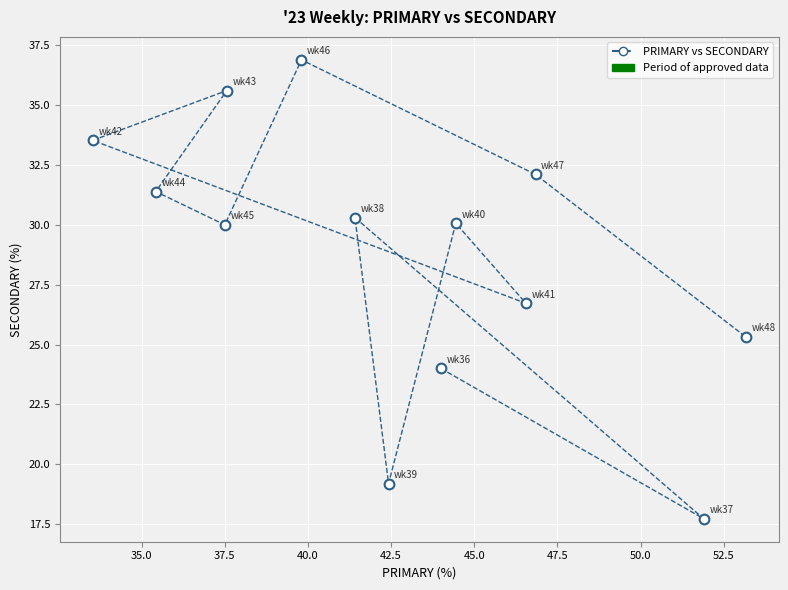

What Y value in the scatter plot is closest to 27?

26.7